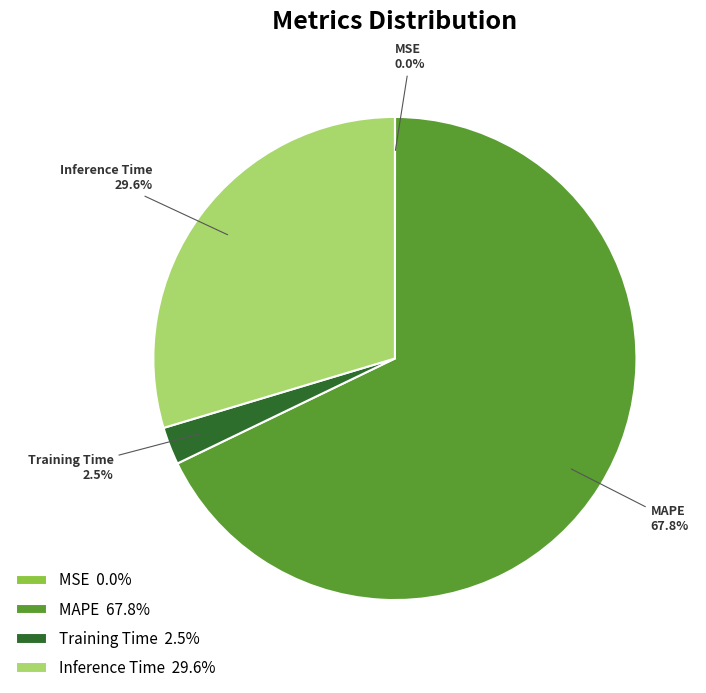

Is it true that MAPE is 57% of the pie?

False